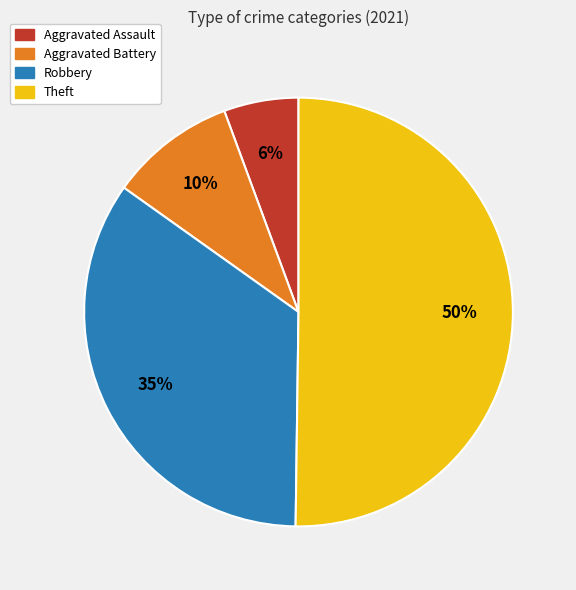

Which slice is the largest?

Theft